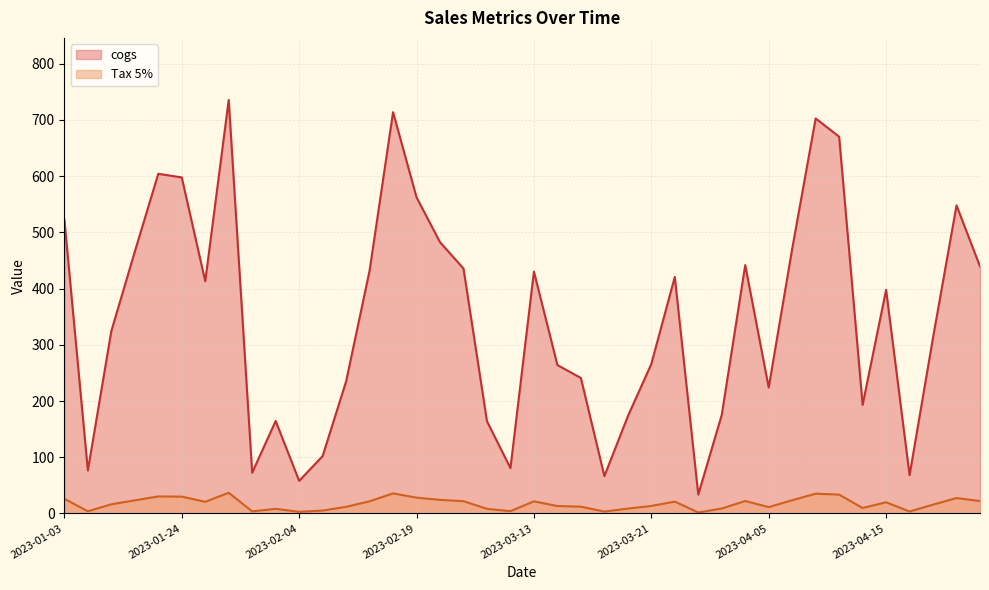

What is the label of the 8th point from the right?

2023-04-12